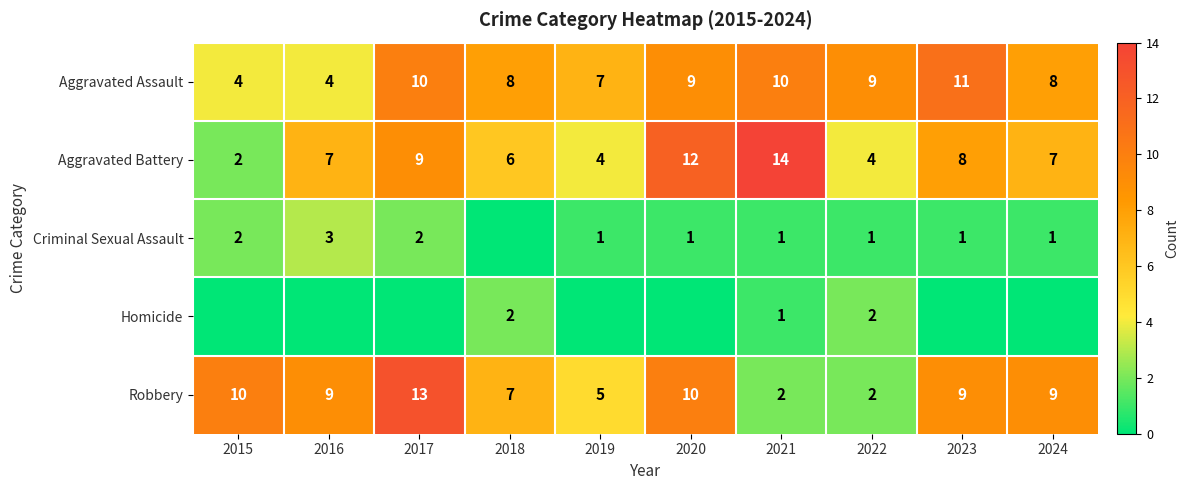

What is the difference between the highest and lowest values at 2015?

10